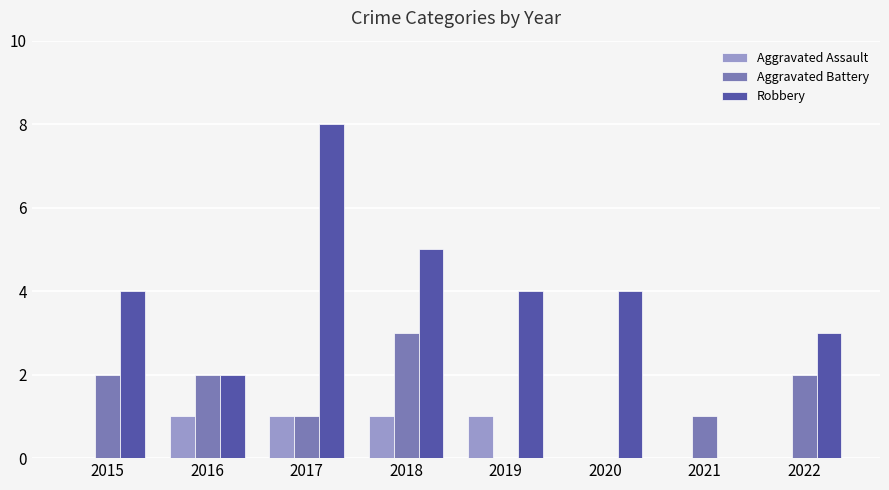

Which series changed the most between 2017 and 2019?

Robbery